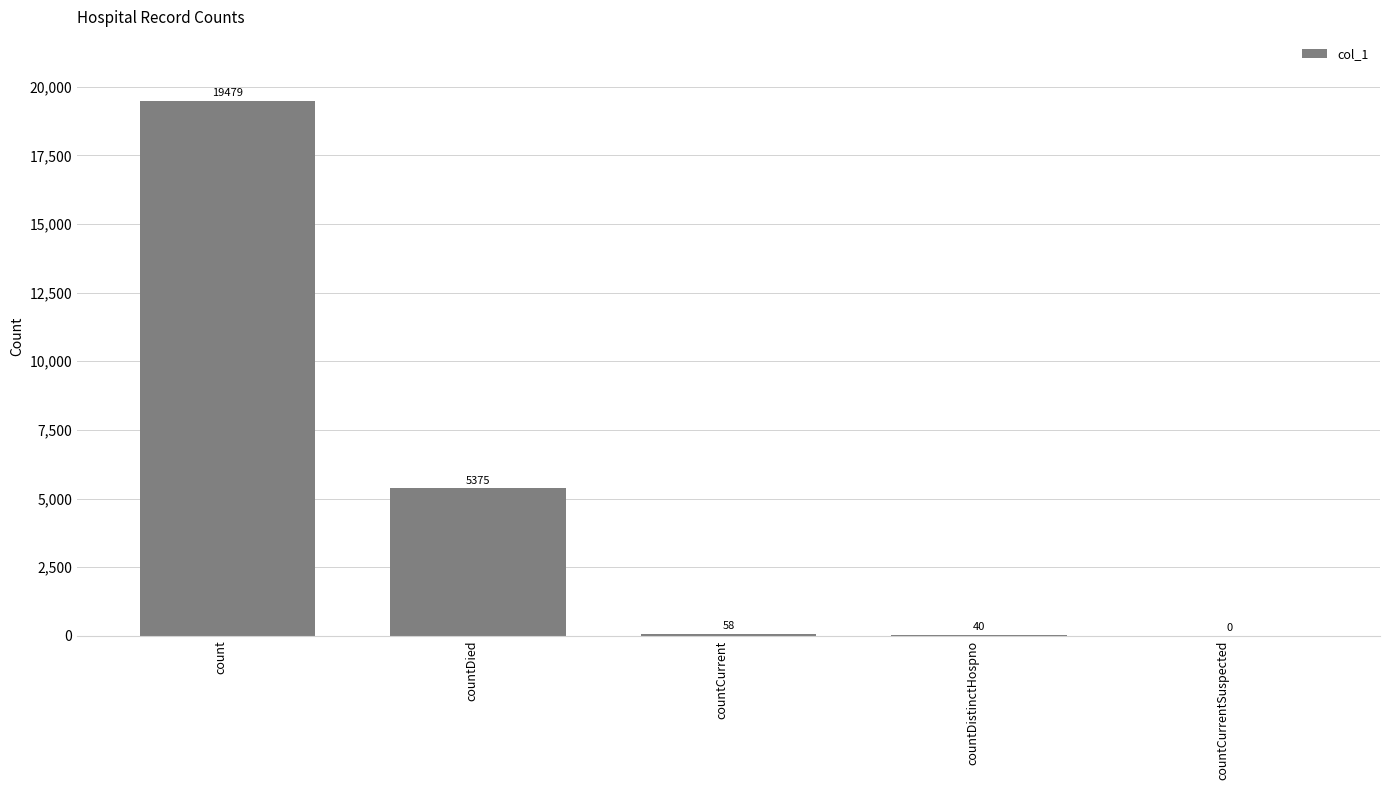

Which label corresponds to the largest value in the chart?

count